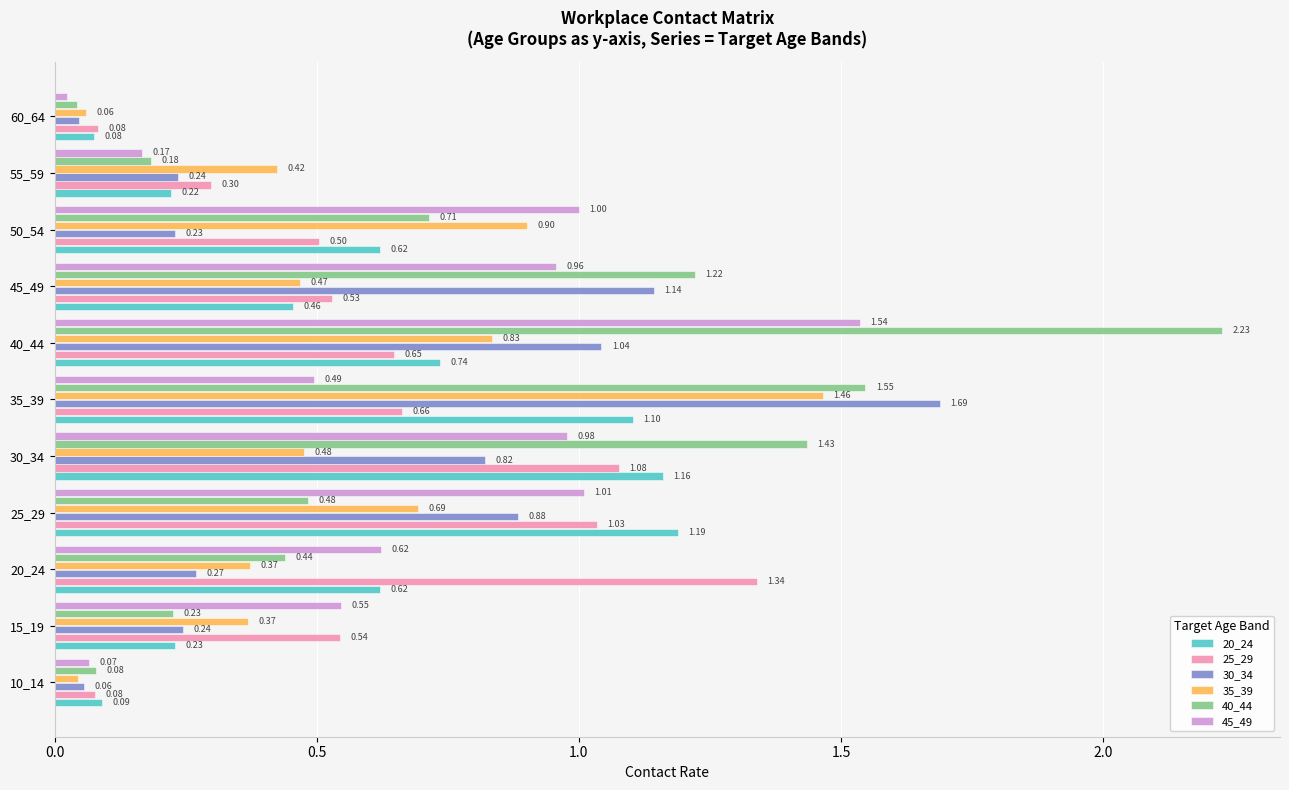

What are all the series names shown in the legend?

20_24, 25_29, 30_34, 35_39, 40_44, 45_49